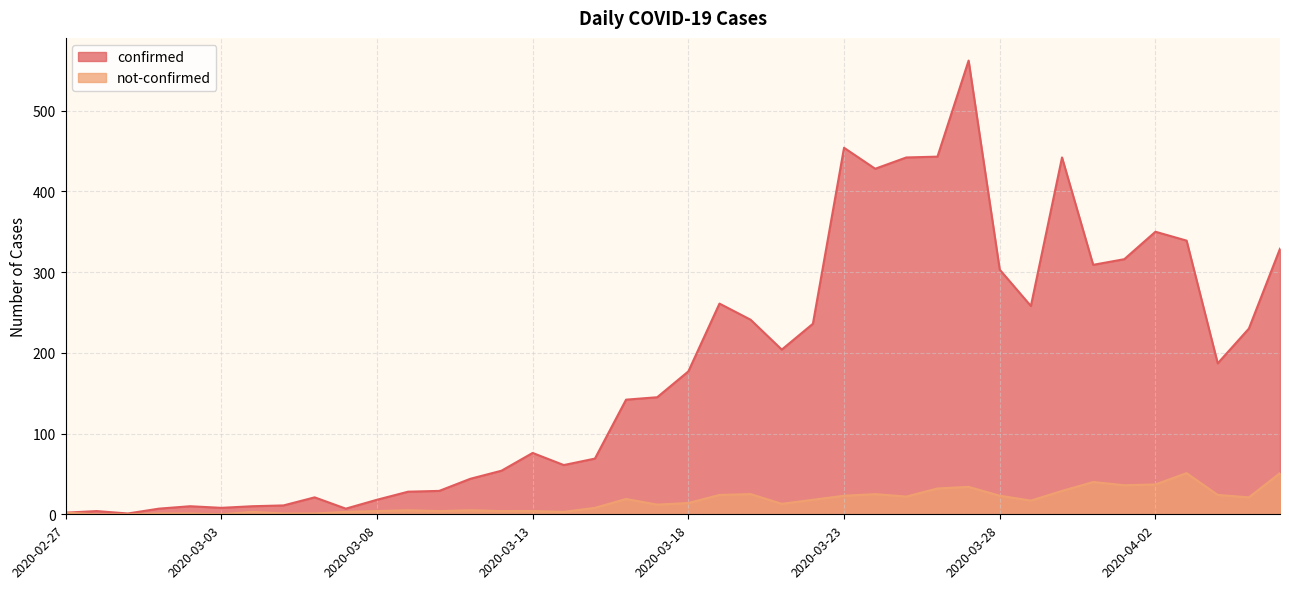

What are all the series names shown in the legend?

confirmed, not-confirmed